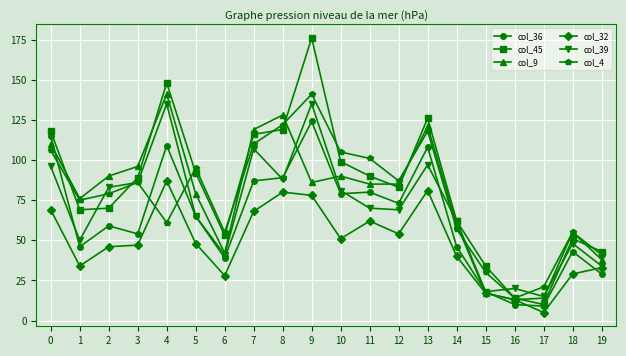

What is the total value across all series at 16?

84